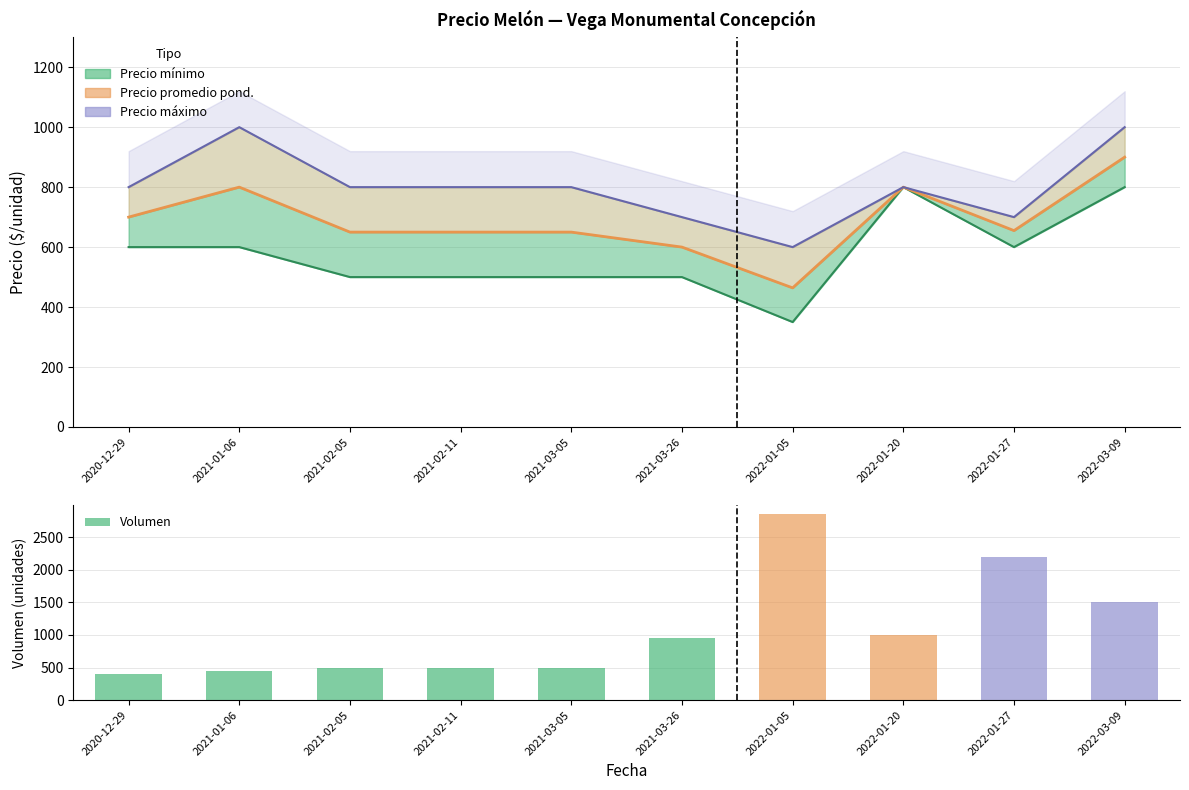

Reading left to right, list all the values displayed in this chart.

Precio mínimo: 2020-12-29=600	2021-01-06=600	2021-02-05=500	2021-02-11=500	2021-03-05=500	2021-03-26=500	2022-01-05=350	2022-01-20=800	2022-01-27=600	2022-03-09=800
Precio promedio ponderado: 2020-12-29=700	2021-01-06=800	2021-02-05=650	2021-02-11=650	2021-03-05=650	2021-03-26=600	2022-01-05=464	2022-01-20=800	2022-01-27=655	2022-03-09=900
Precio máximo: 2020-12-29=800	2021-01-06=1000	2021-02-05=800	2021-02-11=800	2021-03-05=800	2021-03-26=700	2022-01-05=600	2022-01-20=800	2022-01-27=700	2022-03-09=1000
Volumen: 2020-12-29=400	2021-01-06=450	2021-02-05=500	2021-02-11=500	2021-03-05=500	2021-03-26=950	2022-01-05=2850	2022-01-20=1000	2022-01-27=2200	2022-03-09=1500